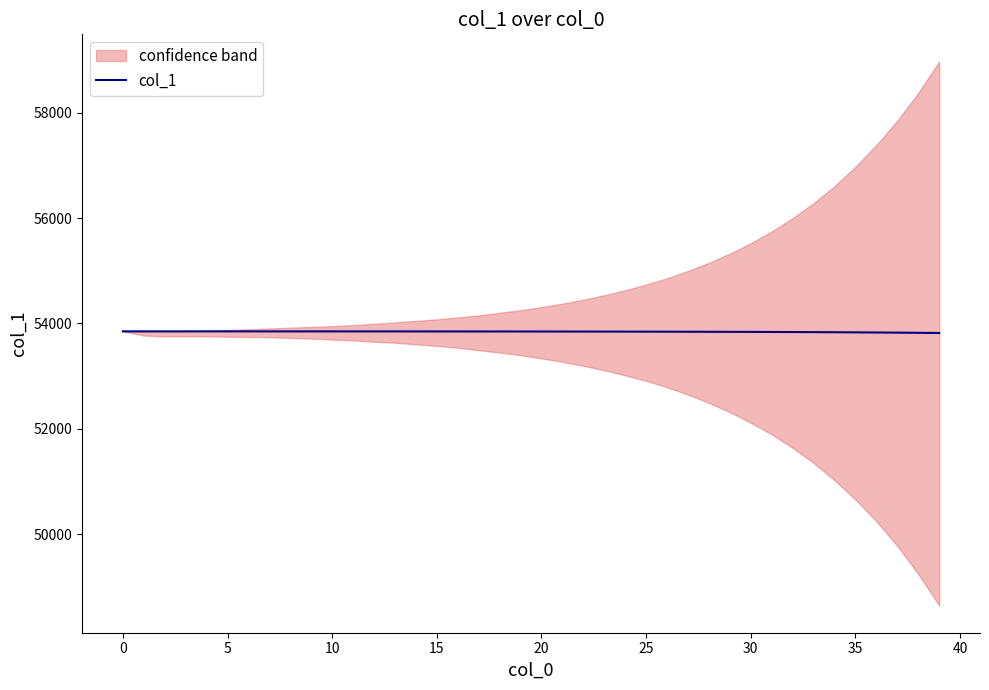

Reading right to left, list all the values displayed in this chart.

53817.7	53821.3	53824.5	53827.3	53829.8	53832.1	53834.0	53835.8	53837.3	53838.7	53839.8	53840.9	53841.8	53842.7	53843.4	53844.1	53844.7	53845.2	53845.6	53846.0	53846.4	53846.7	53847.0	53847.2	53847.4	53847.6	53847.8	53847.9	53848.1	53848.2	53848.3	53848.4	53848.5	53848.5	53848.6	53848.6	53848.7	53848.7	53848.8	53849.0